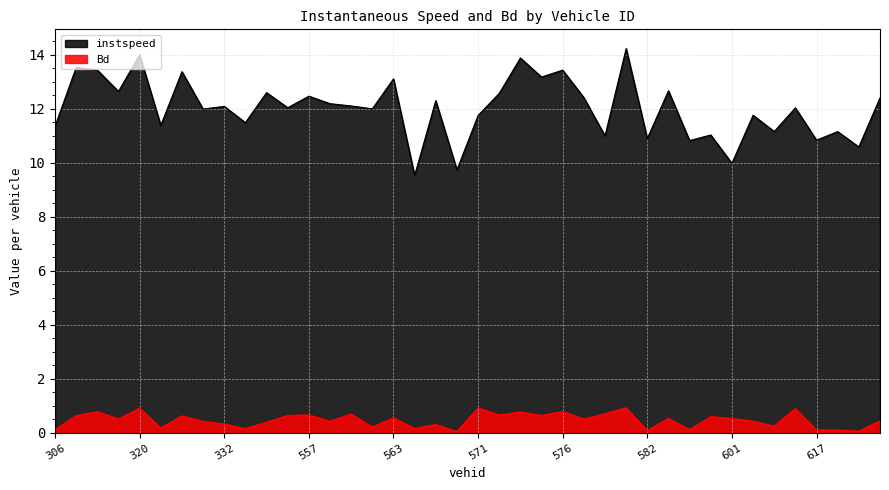

At which category does instspeed reach its first local peak?

315.0